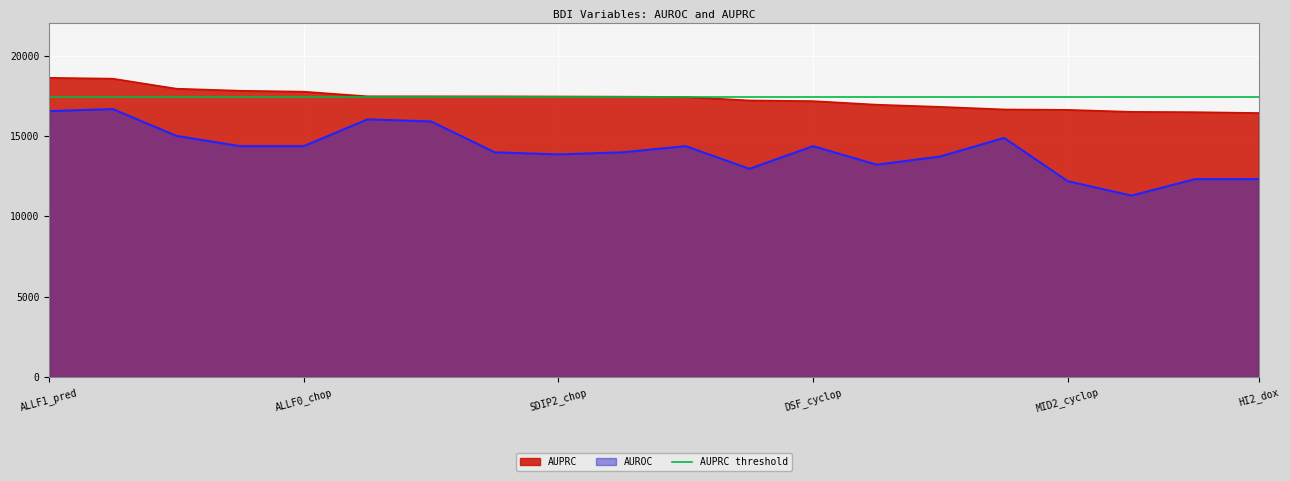

What is the value of the 13th point from the left?

14359.0